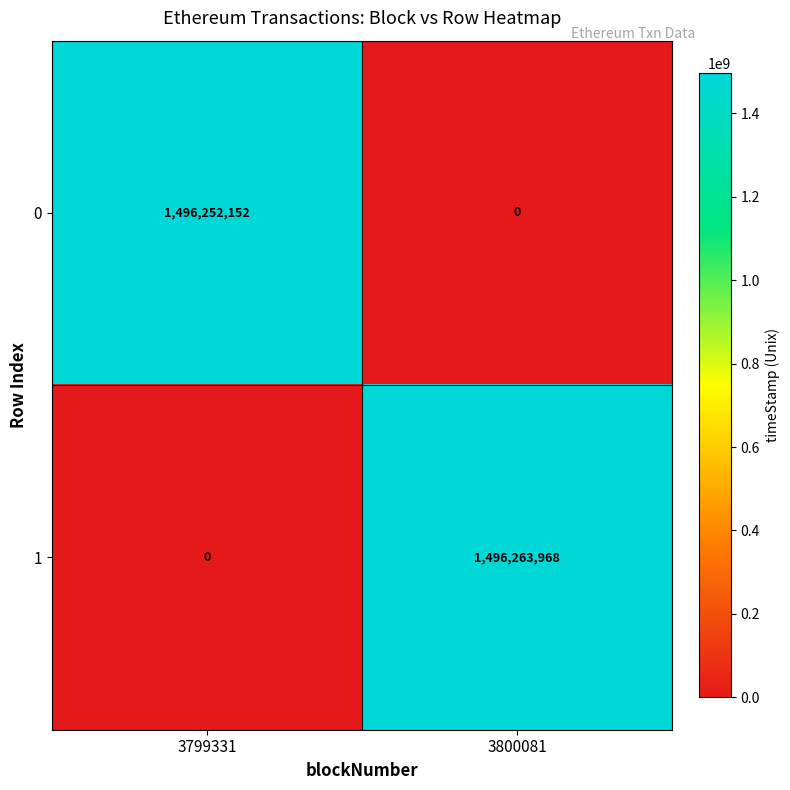

The value of 1 at 3800081 is 854212602. True or false?

False